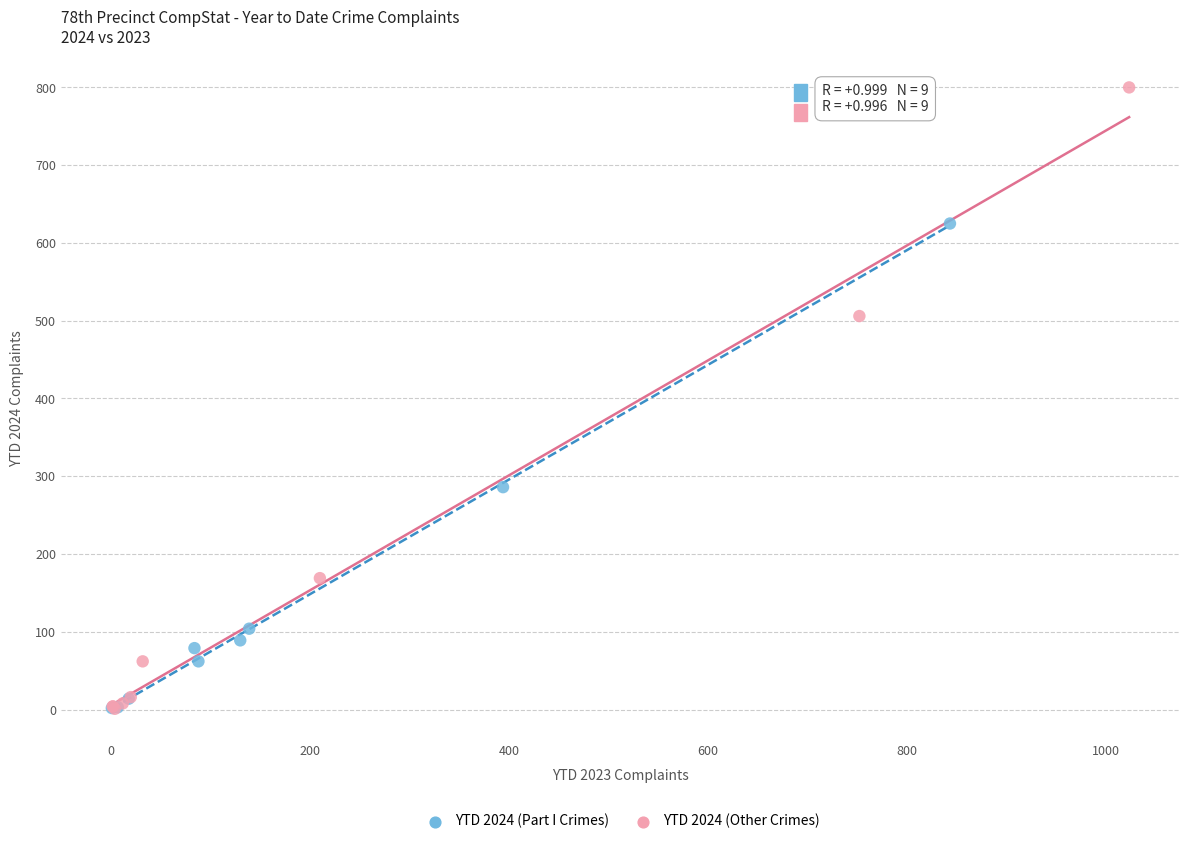

Which series reaches the maximum Y coordinate?

YTD 2024 (Other Crimes)